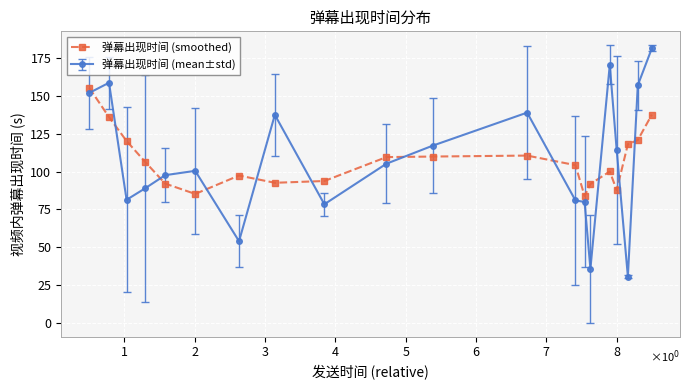

Rank the series by their maximum value, from lowest to highest.

弹幕出现时间 (smoothed), 弹幕出现时间 (mean±std)